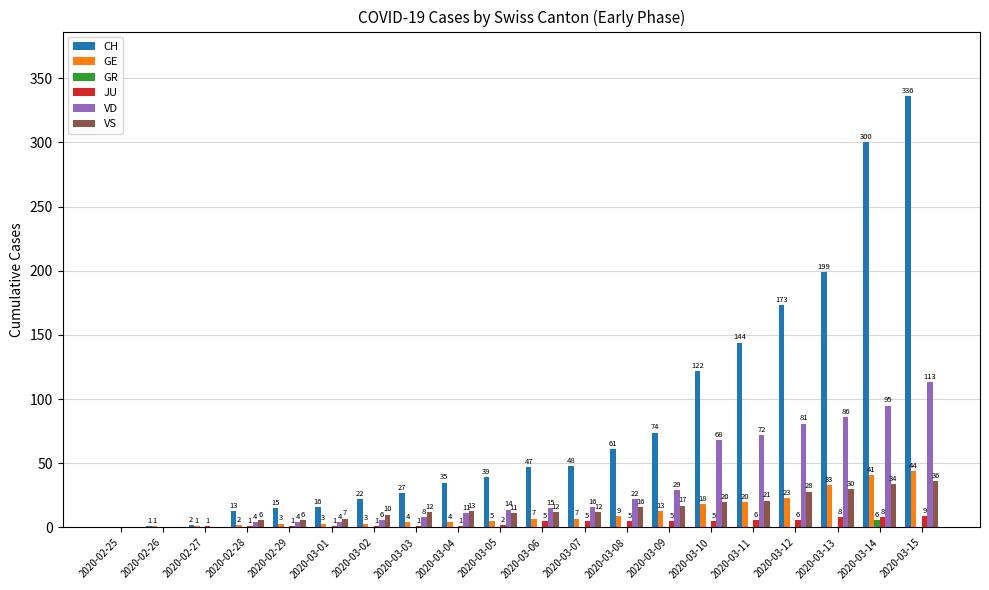

Which series has the largest total across all categories?

CH